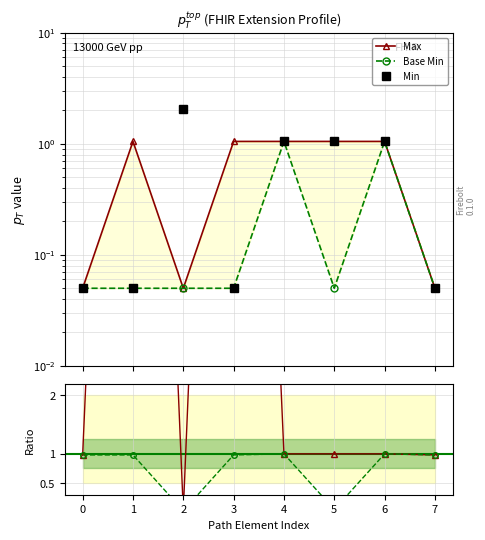

What is the difference between the second highest and minimum values in the Max series?

1.0